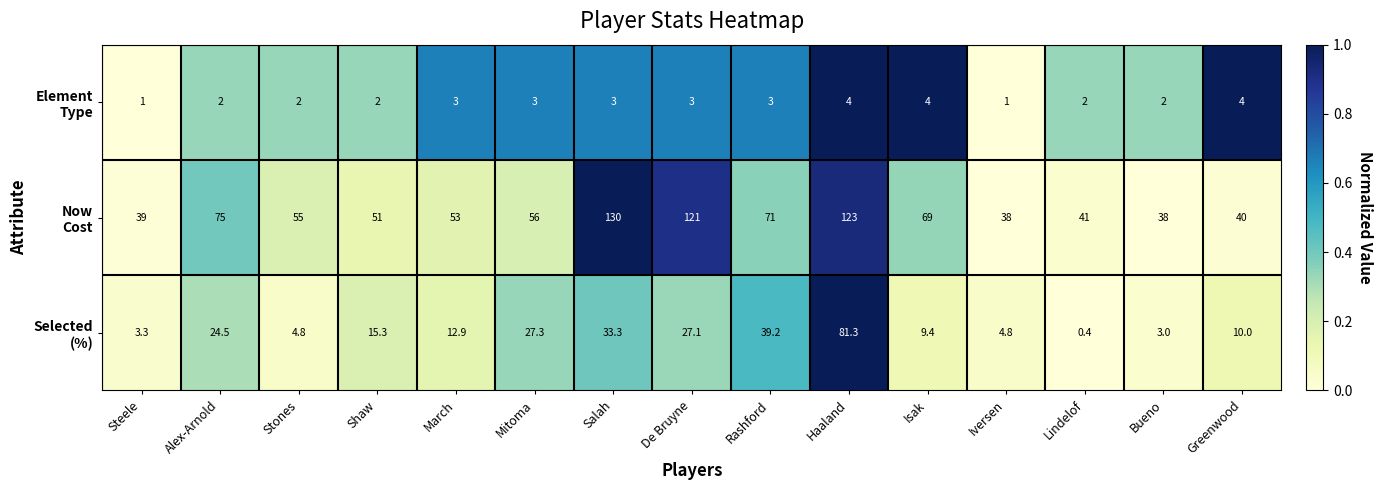

How many series are shown in this chart?

3